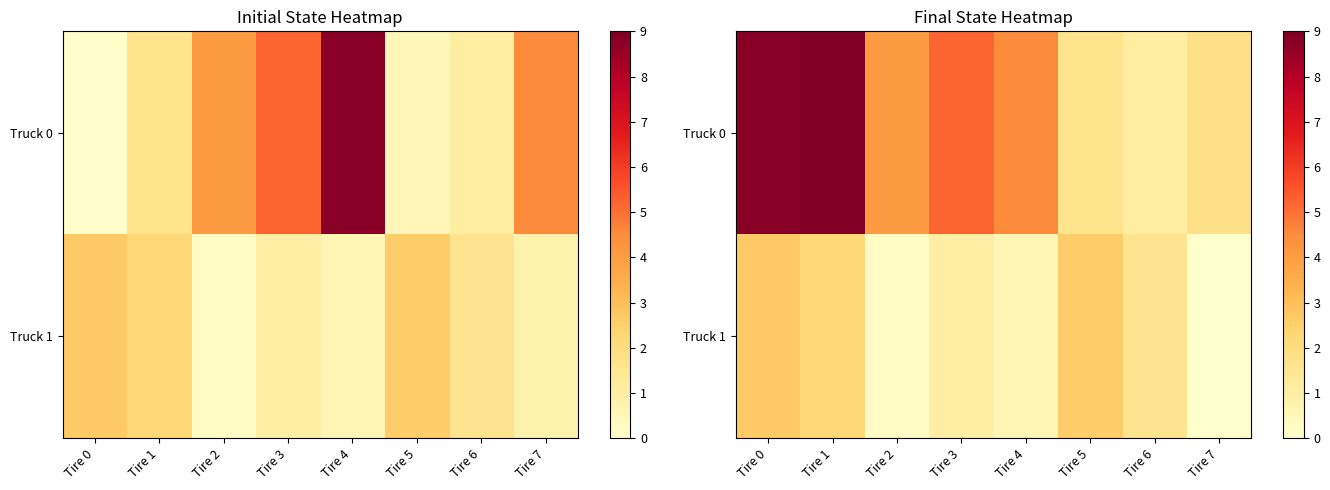

What is the difference between the maximum and minimum values in the Truck 0 series?

7.9